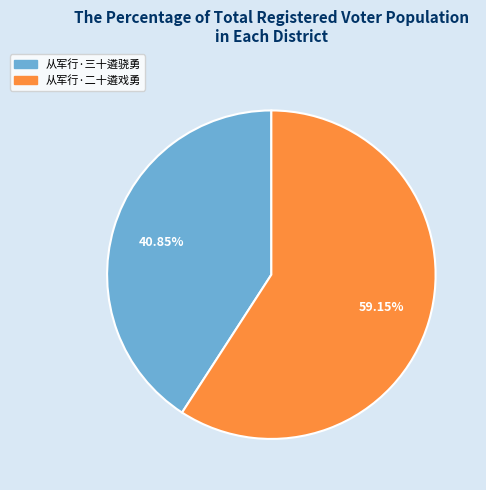

Which slice is the largest?

从军行·二十遴戏勇